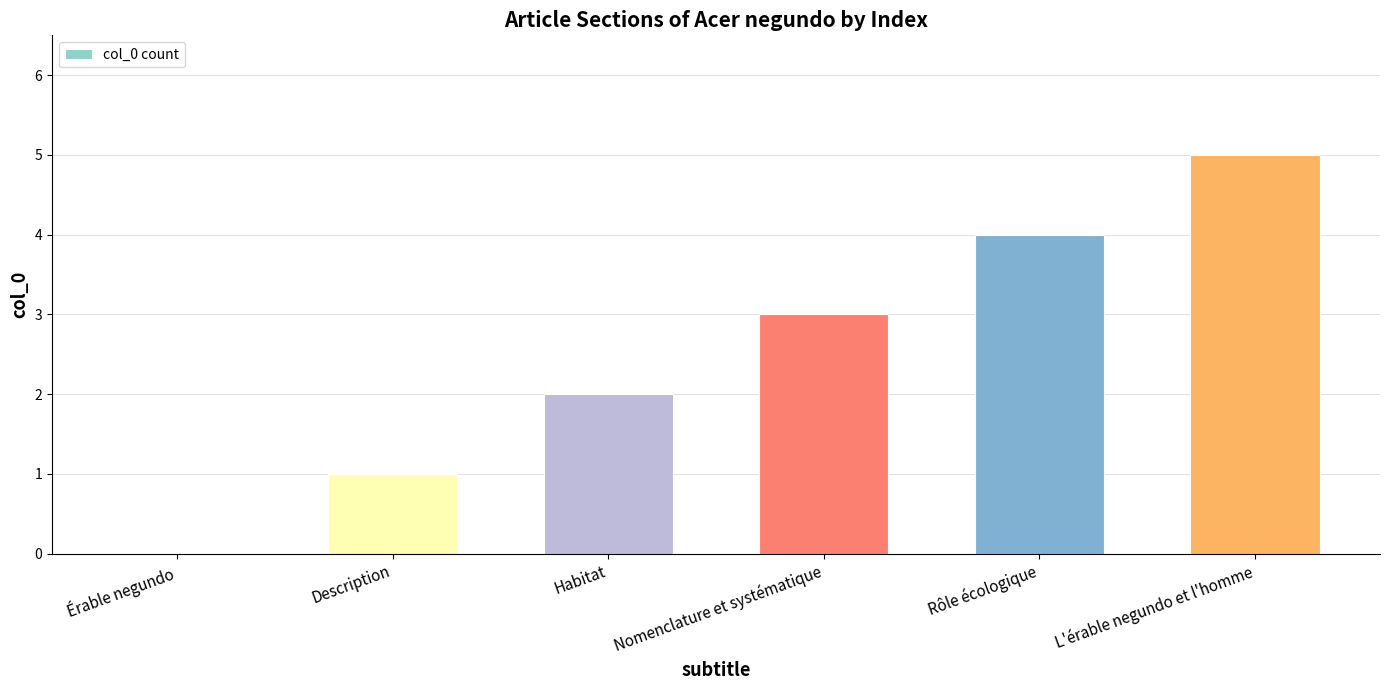

Which category has the highest value across all series?

L'érable negundo et l'homme